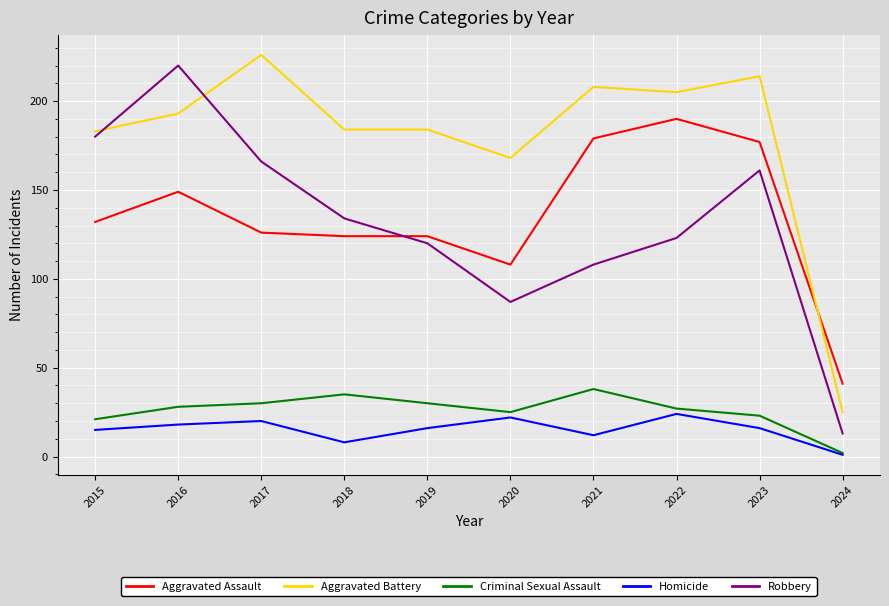

Where is the first local maximum for Criminal Sexual Assault?

2018